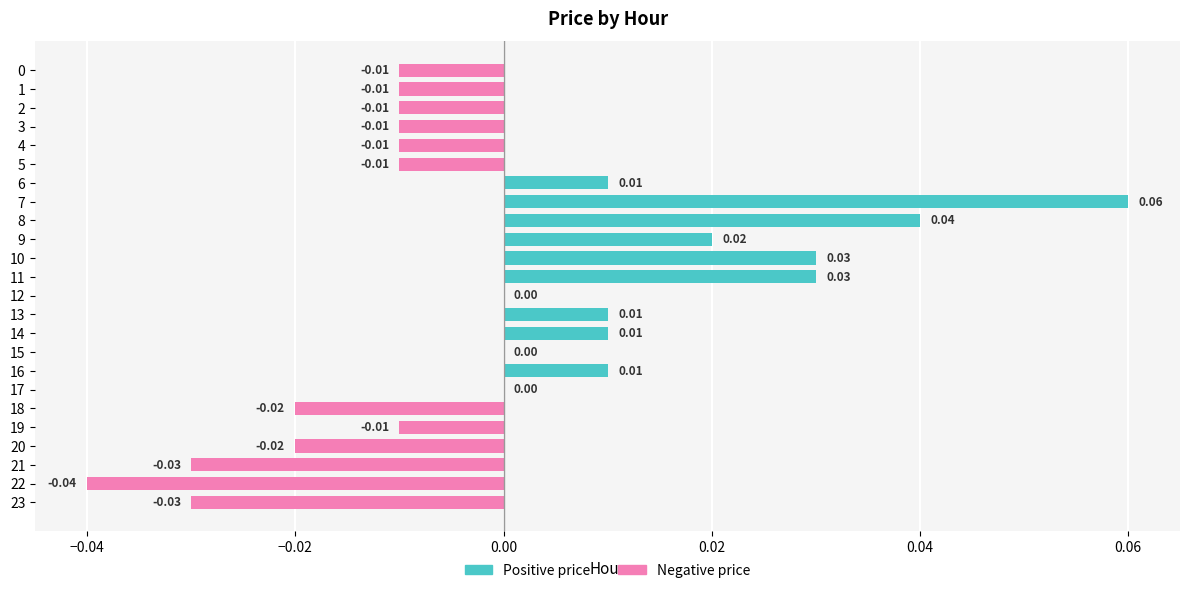

Count the number of data series in this chart.

1